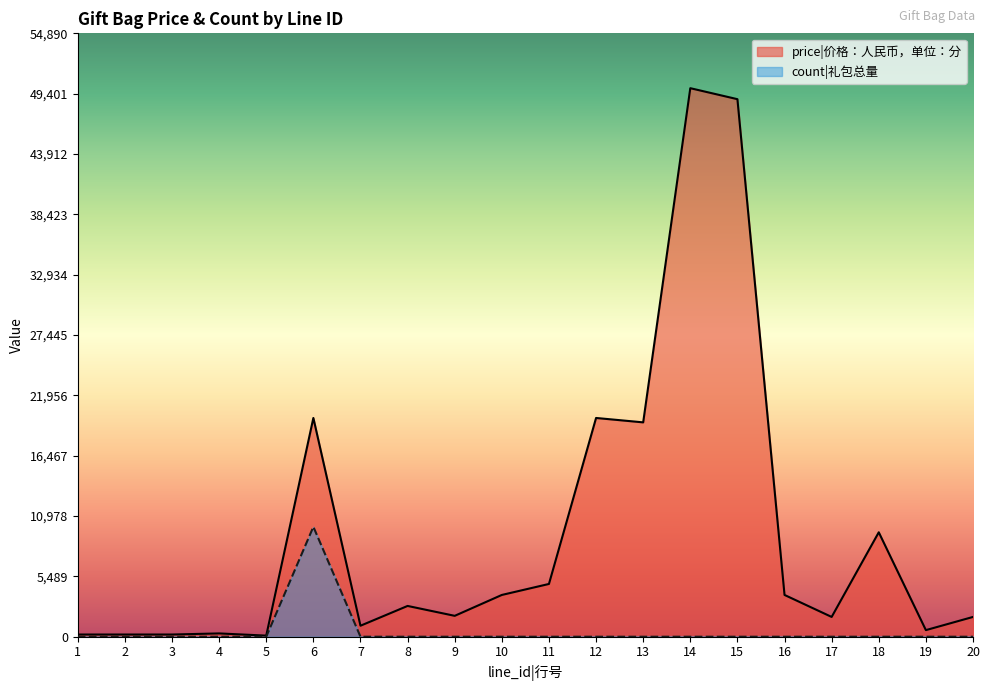

Reading left to right, transcribe all the data shown in this chart.

price: 1=200	2=200	3=200	4=300	5=100	6=19900	7=1000	8=2800	9=1900	10=3800	11=4800	12=19900	13=19500	14=49900	15=48900	16=3800	17=1800	18=9500	19=600	20=1800
count: 1=0	2=0	3=0	4=0	5=0	6=10000	7=0	8=0	9=0	10=0	11=0	12=0	13=0	14=0	15=0	16=0	17=0	18=0	19=0	20=0